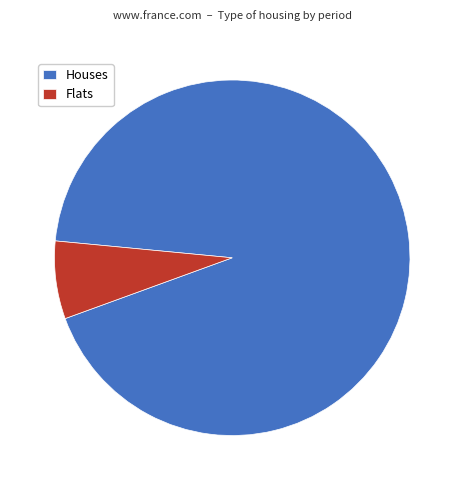

Does any single category account for the majority?

Yes